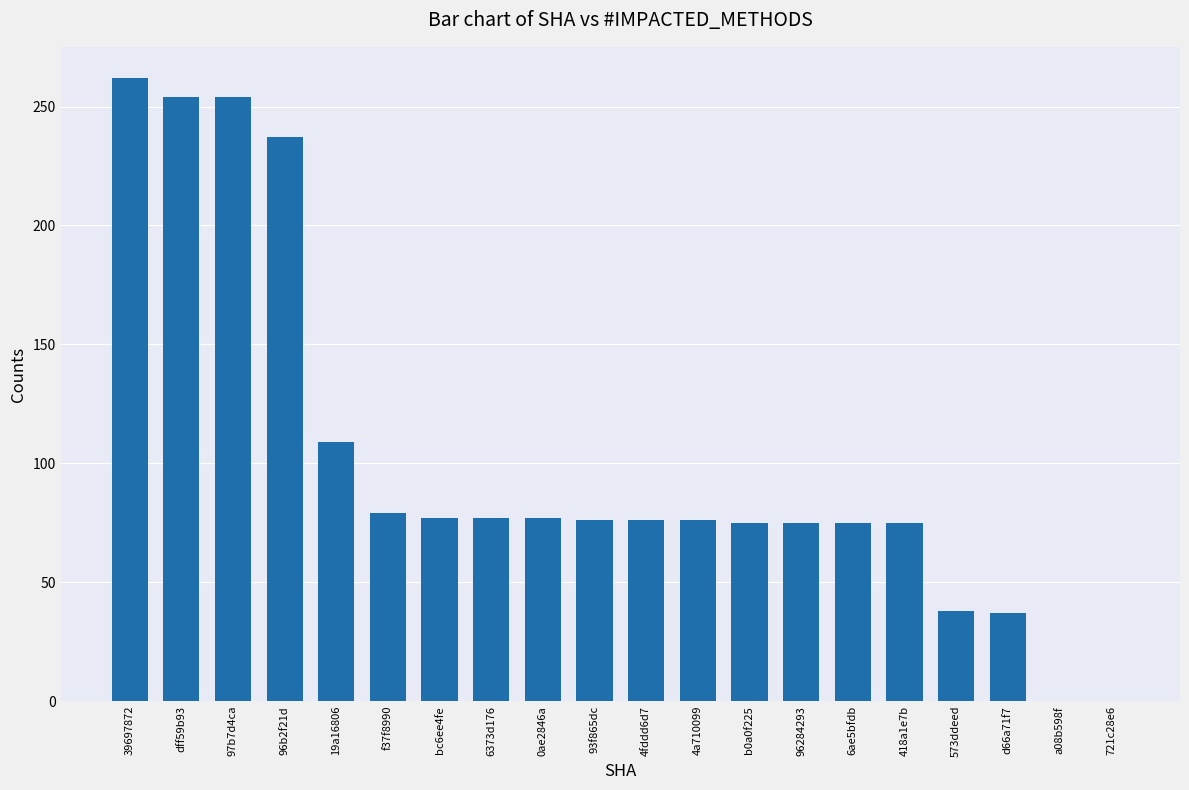

Which has a higher value, 4fddd6d7 or f37f8990?

f37f8990